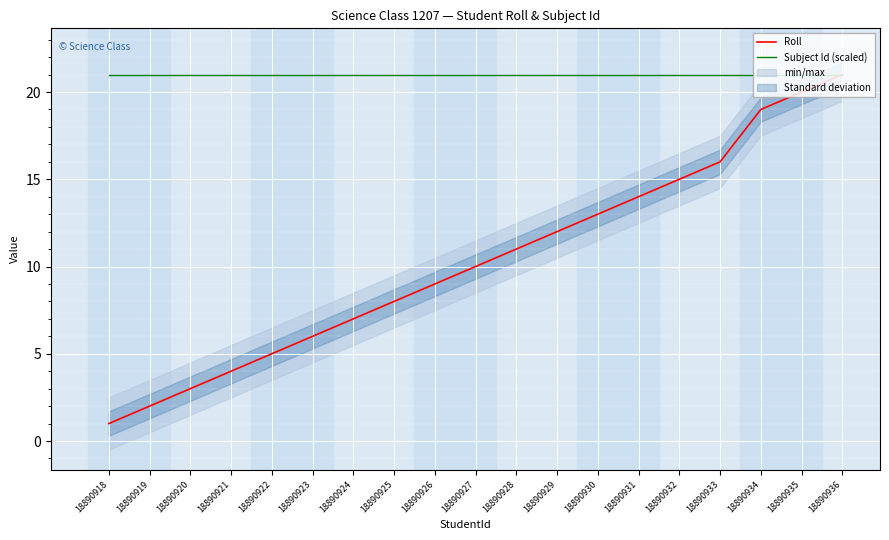

At which category does the chart reach its minimum across all series?

18890918